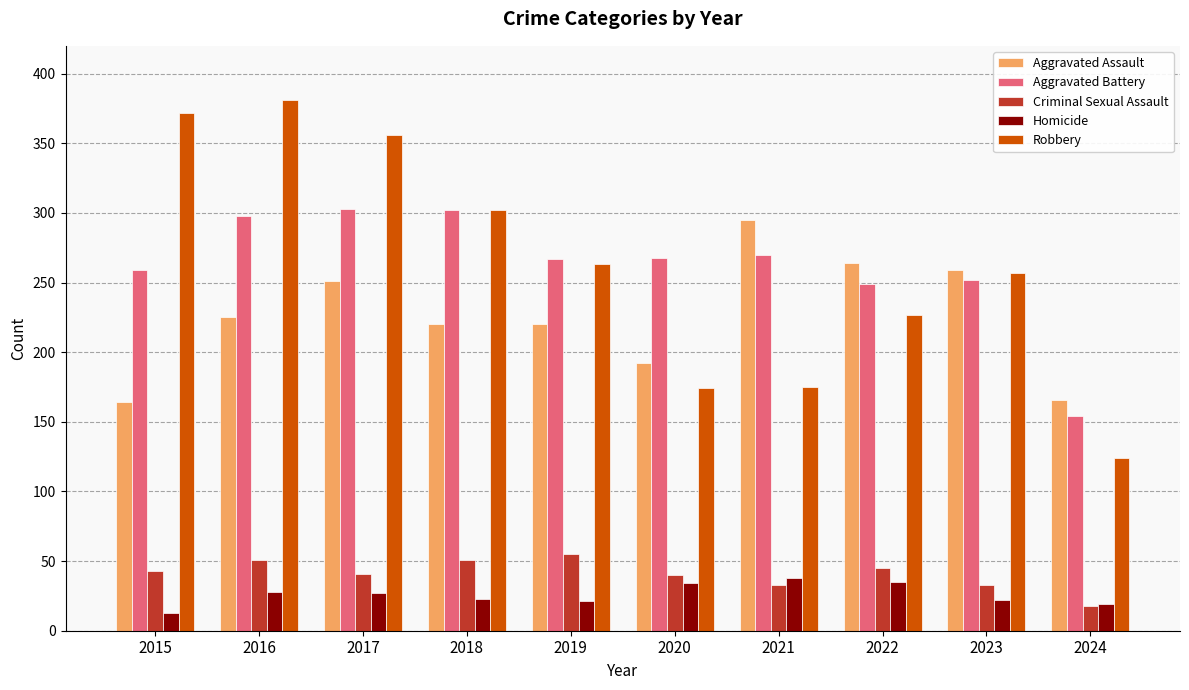

Which series has the widest spread of values?

Robbery